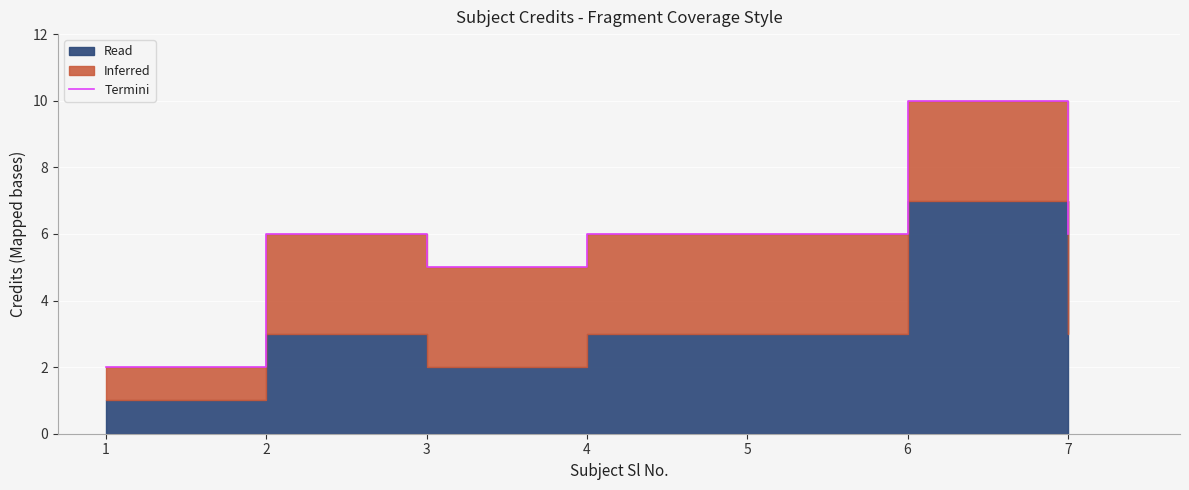

Reading right to left, transcribe all the data shown in this chart.

7=6	6=10	5=6	4=6	3=5	2=6	1=2